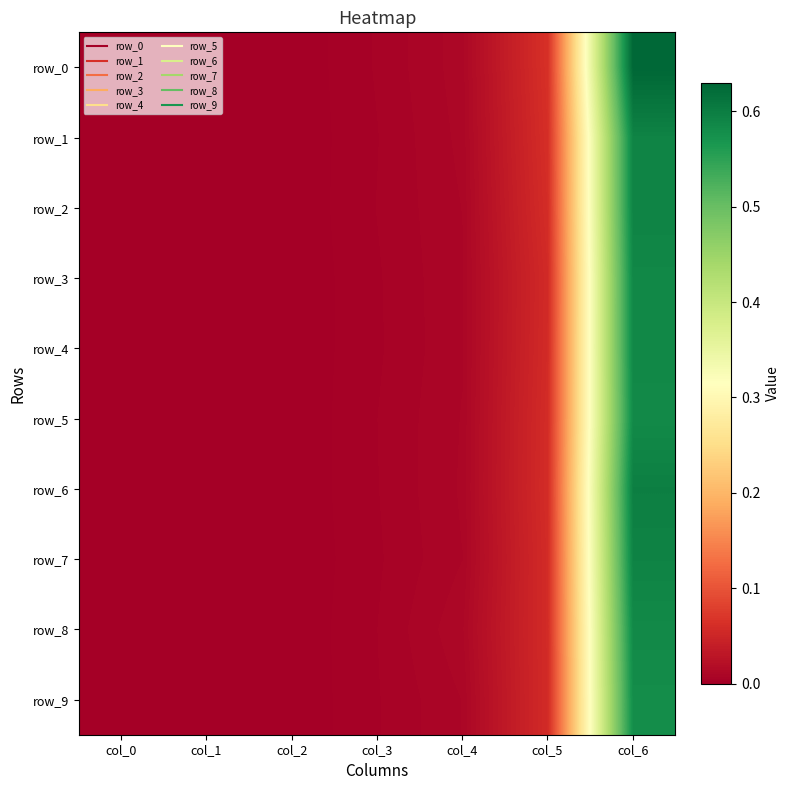

What is the highest value of the row_9 series?

0.6